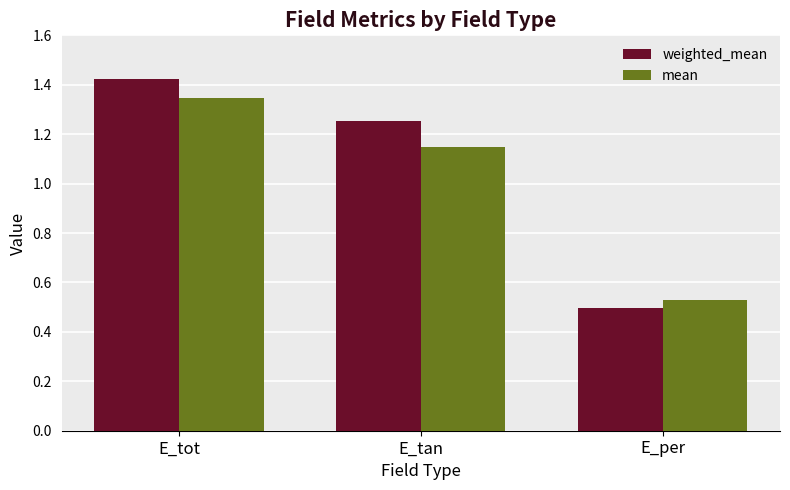

Rank the categories by mean value from lowest to highest.

E_per, E_tan, E_tot